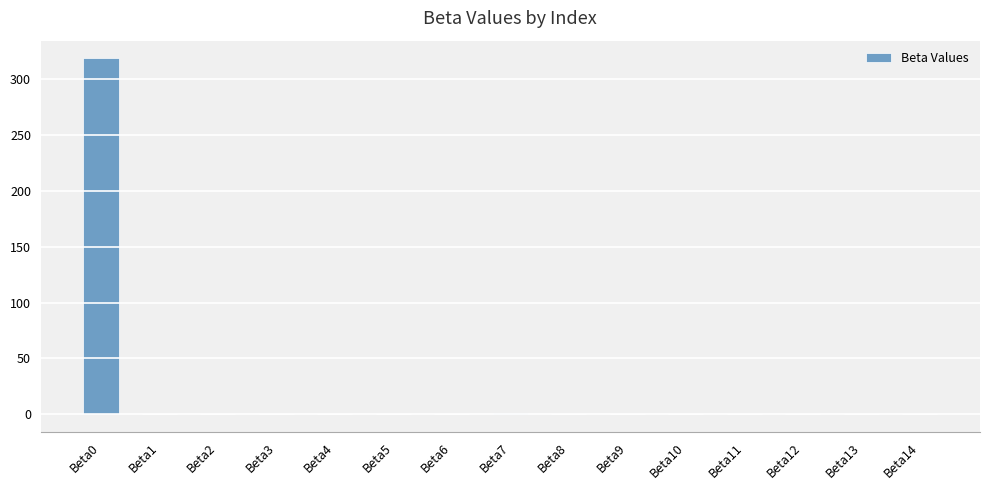

What is the sum of all values?

320.0